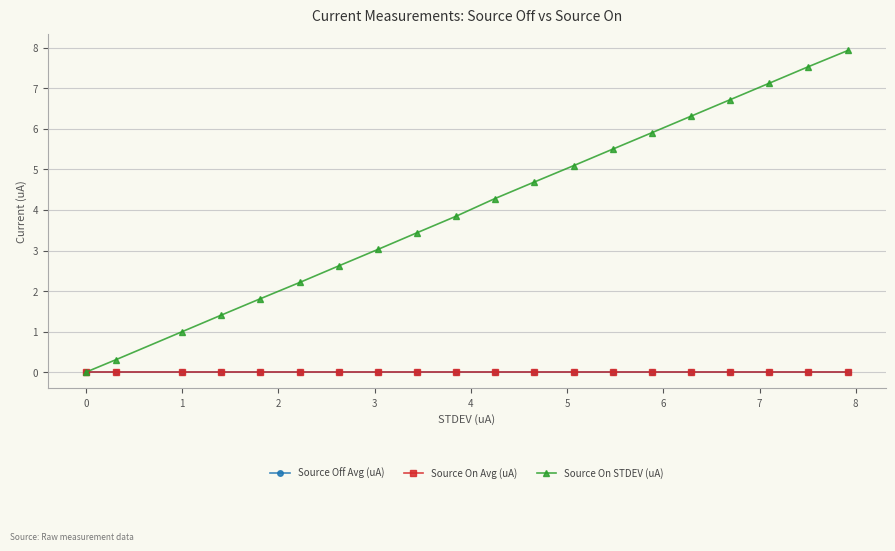

Which series has the widest spread of values?

Source On STDEV (uA)